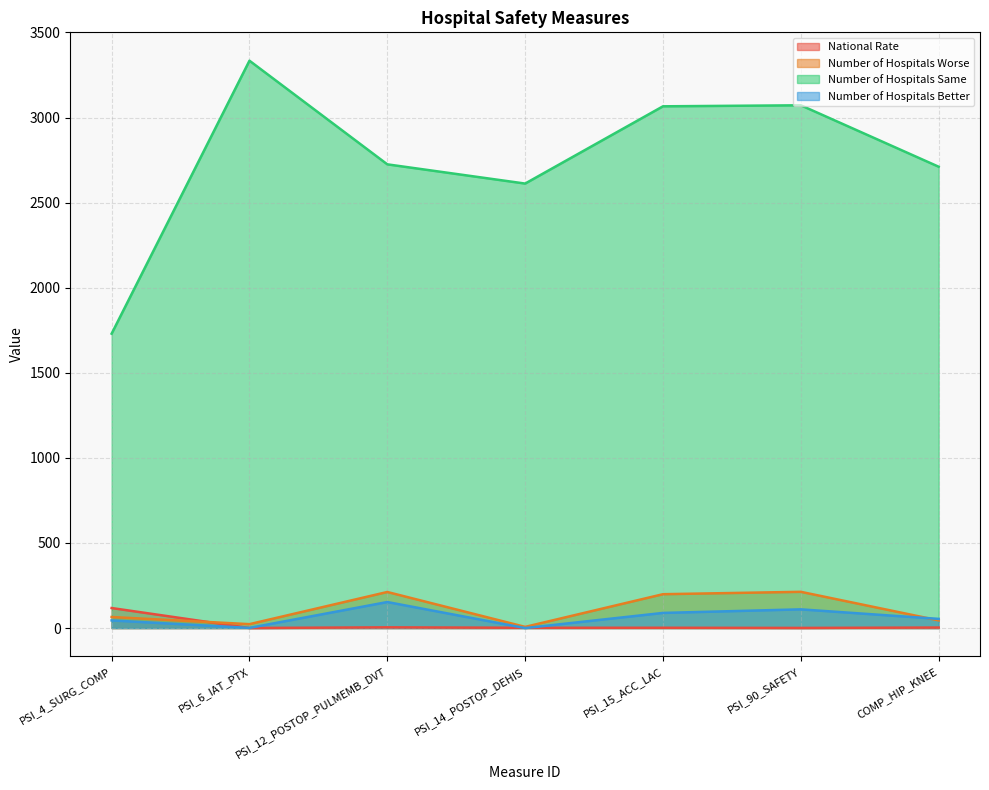

At which category is the sum across all series the highest?

PSI_90_SAFETY